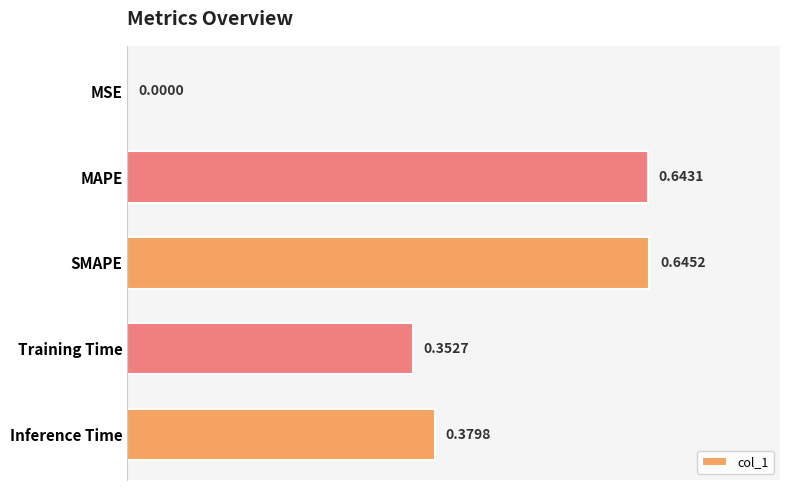

What is the change in value from SMAPE to Inference Time?

-0.3